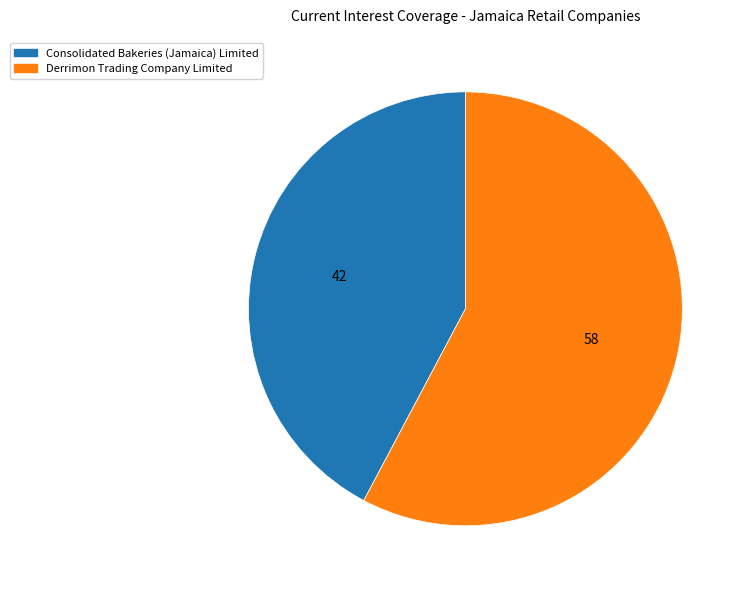

Approximately how many times larger is the value at Derrimon Trading Company Limited compared to Consolidated Bakeries (Jamaica) Limited?

1.4